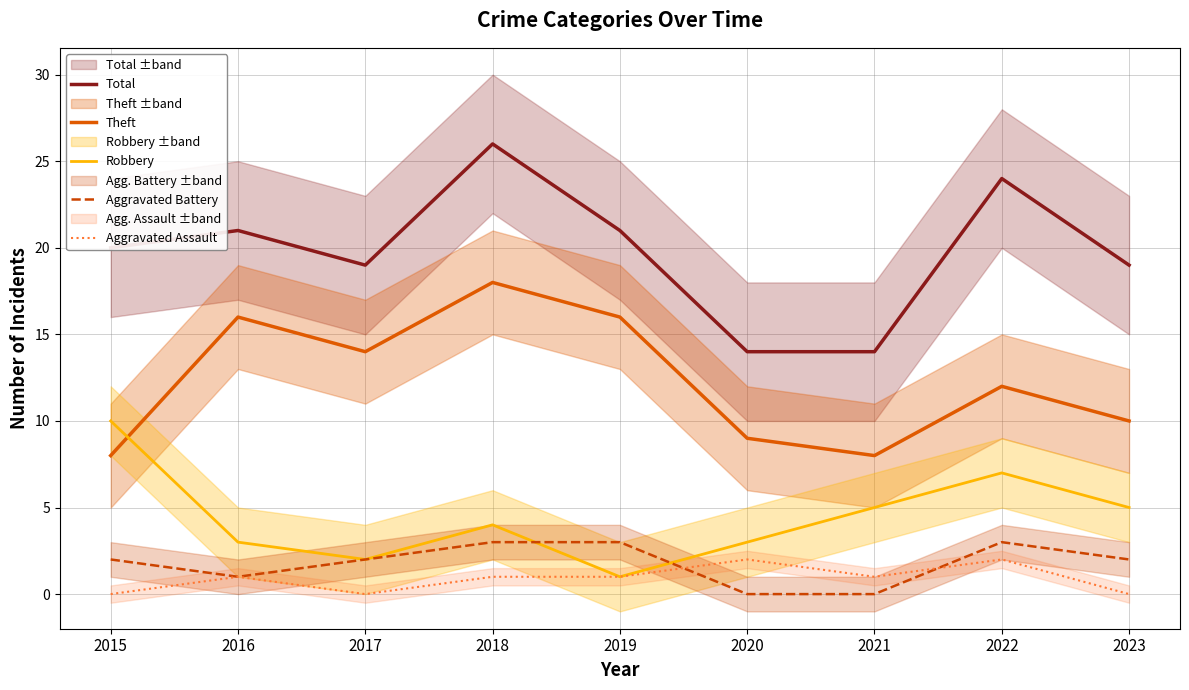

At which label is Total closest to 20?

2015